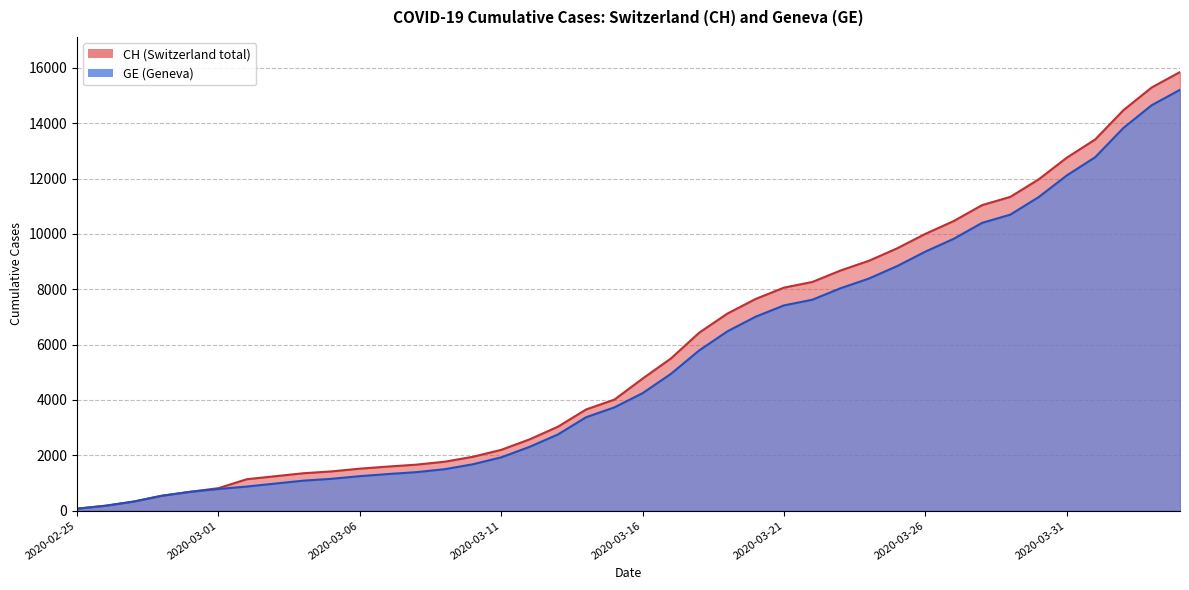

At which label does GE first exceed 4248?

2020-03-17